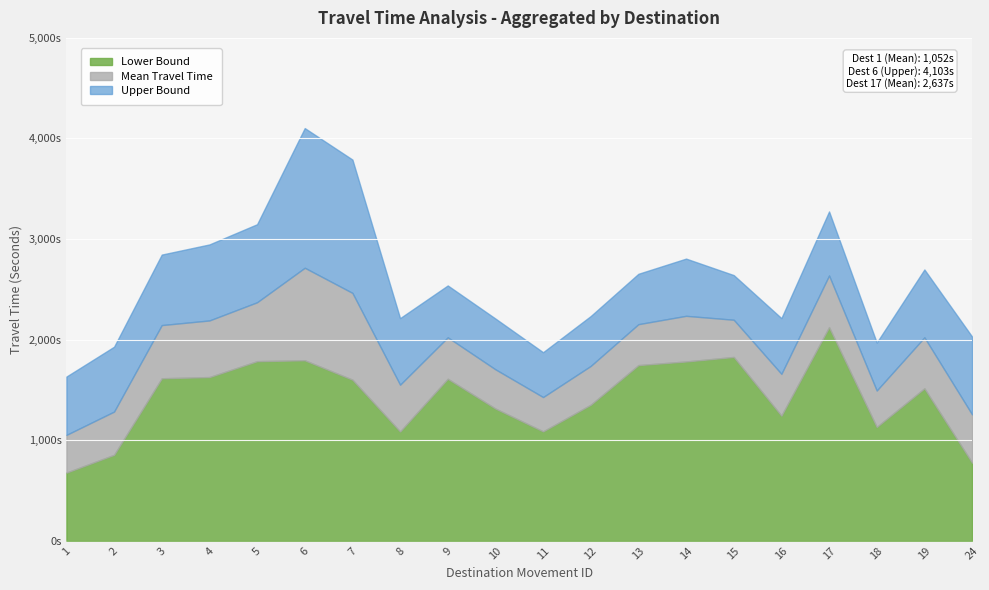

List the labels in order of Upper Bound value, smallest first.

1, 11, 2, 18, 24, 10, 8, 16, 12, 9, 15, 13, 19, 14, 3, 4, 5, 17, 7, 6